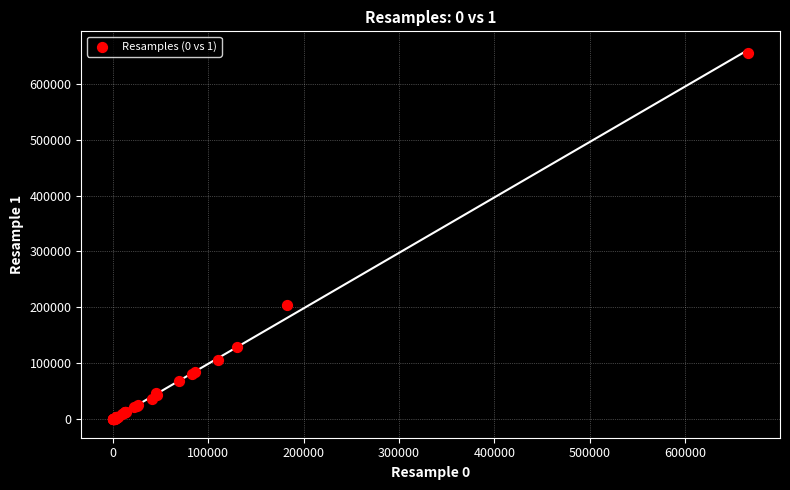

What Y value in the scatter plot is closest to 327759?

204178